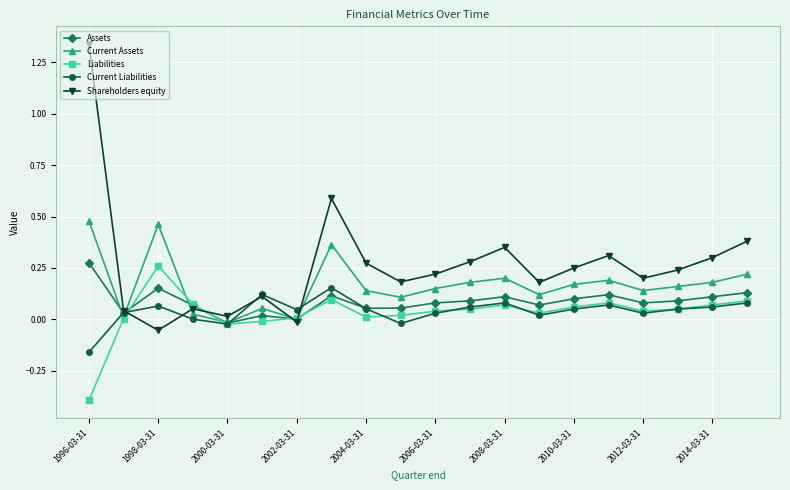

True or false: Liabilities has more than 2 points higher than both neighbors.

True